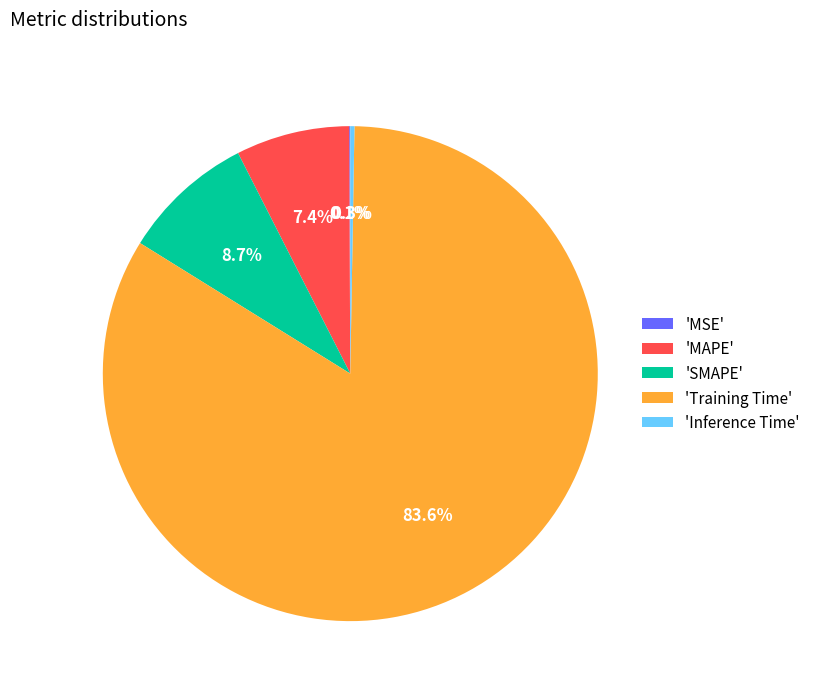

Which slice is the largest?

'Training Time'